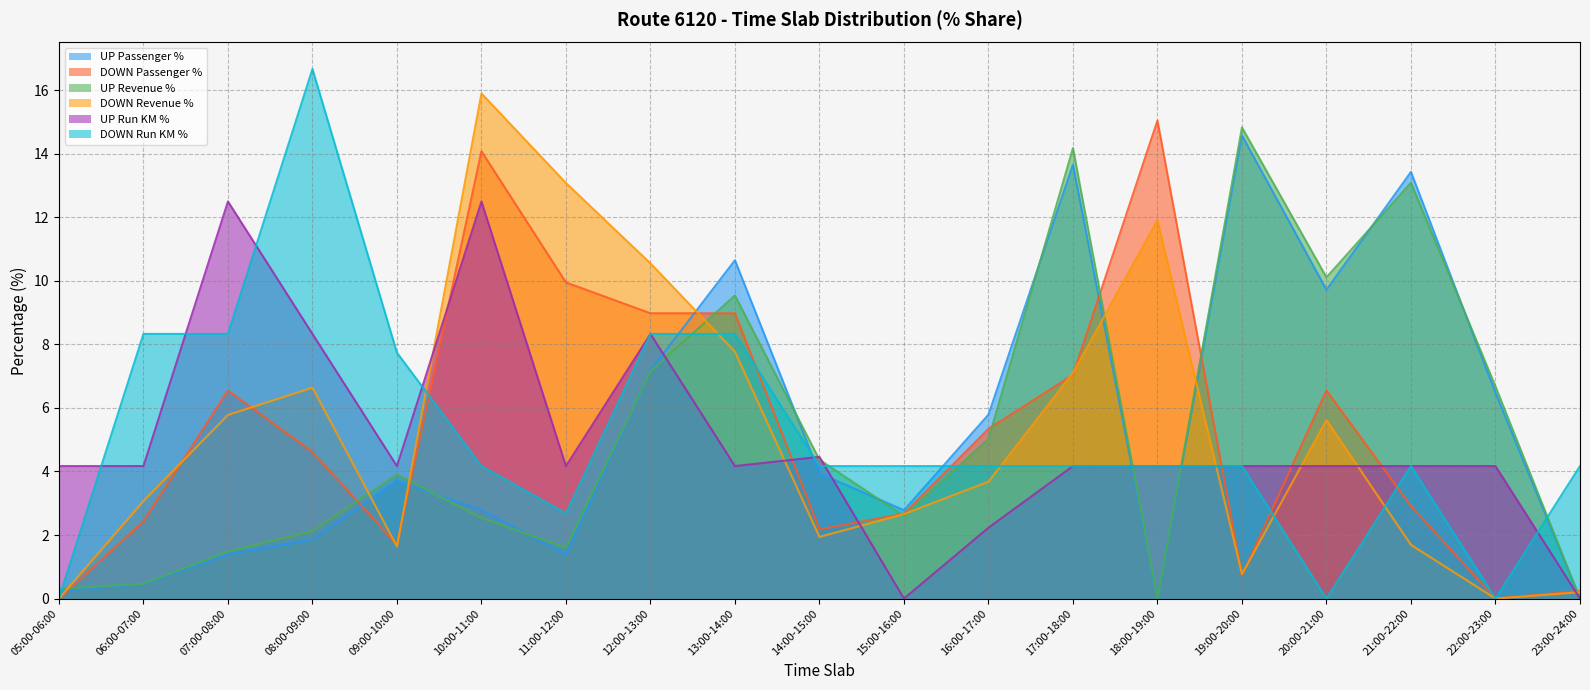

What is the sum of all DOWN Passenger % values?

100.0